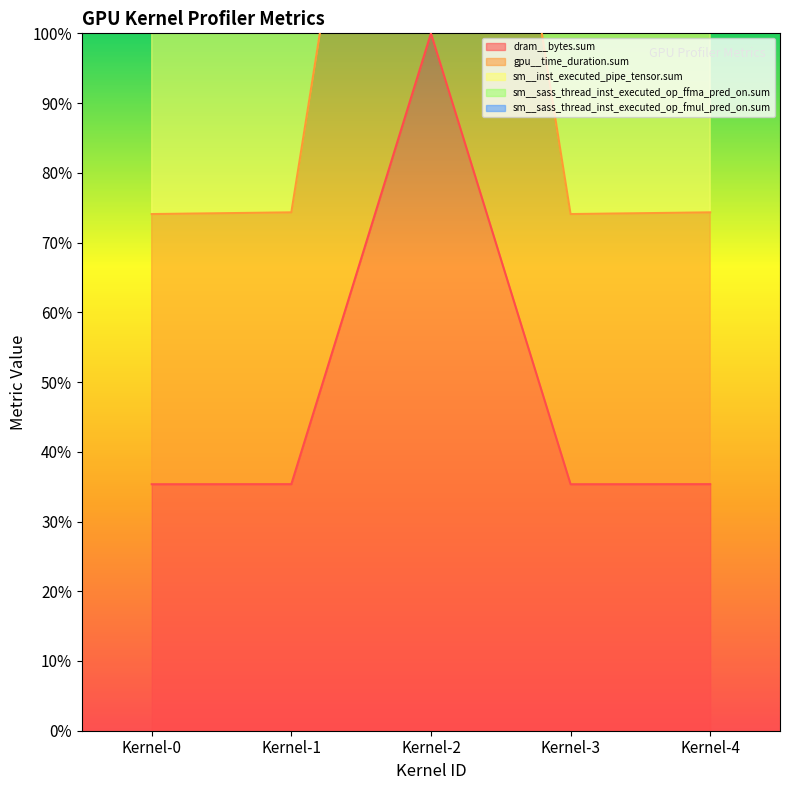

What is the average value of the sm__sass_thread_inst_executed_op_ffma_pred_on.sum series?

199.4